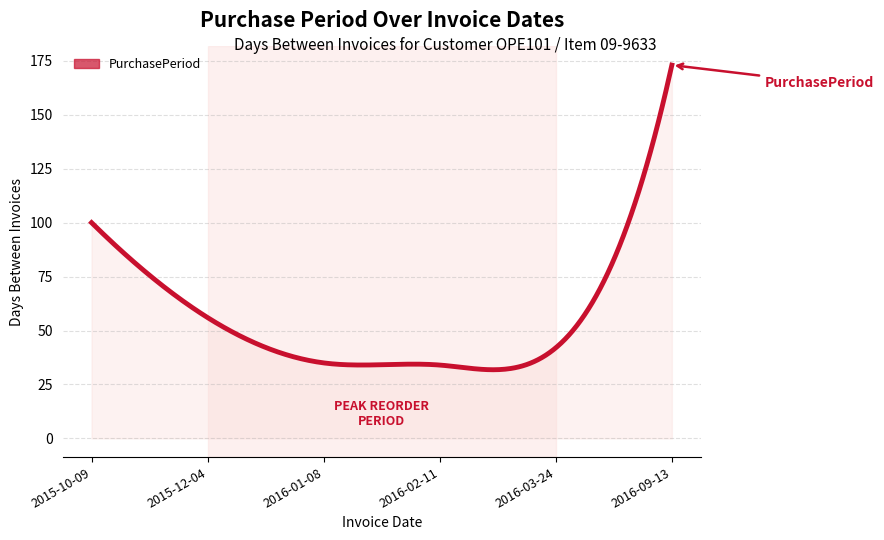

What is the minimum value shown in the chart?

31.8